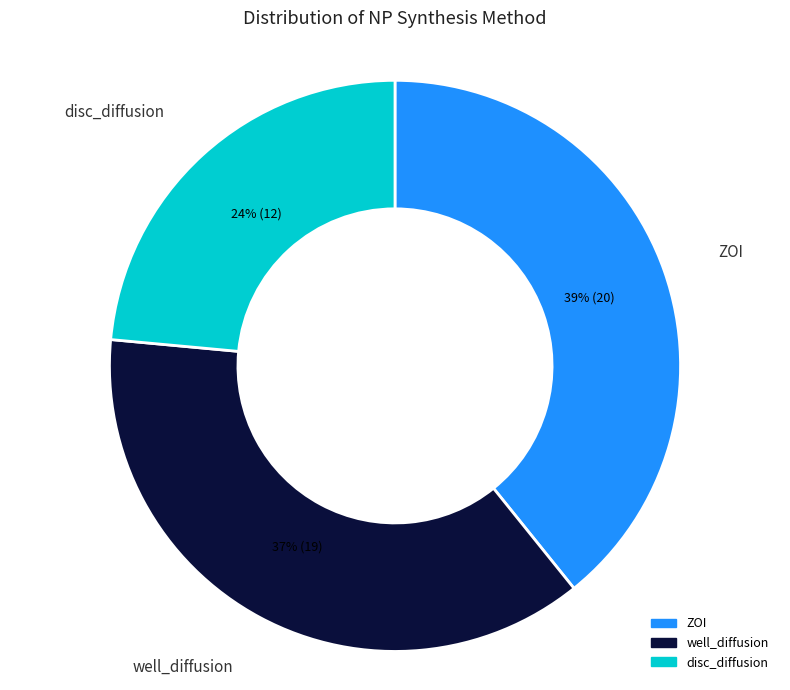

Is it true that disc_diffusion is 29% of the pie?

False